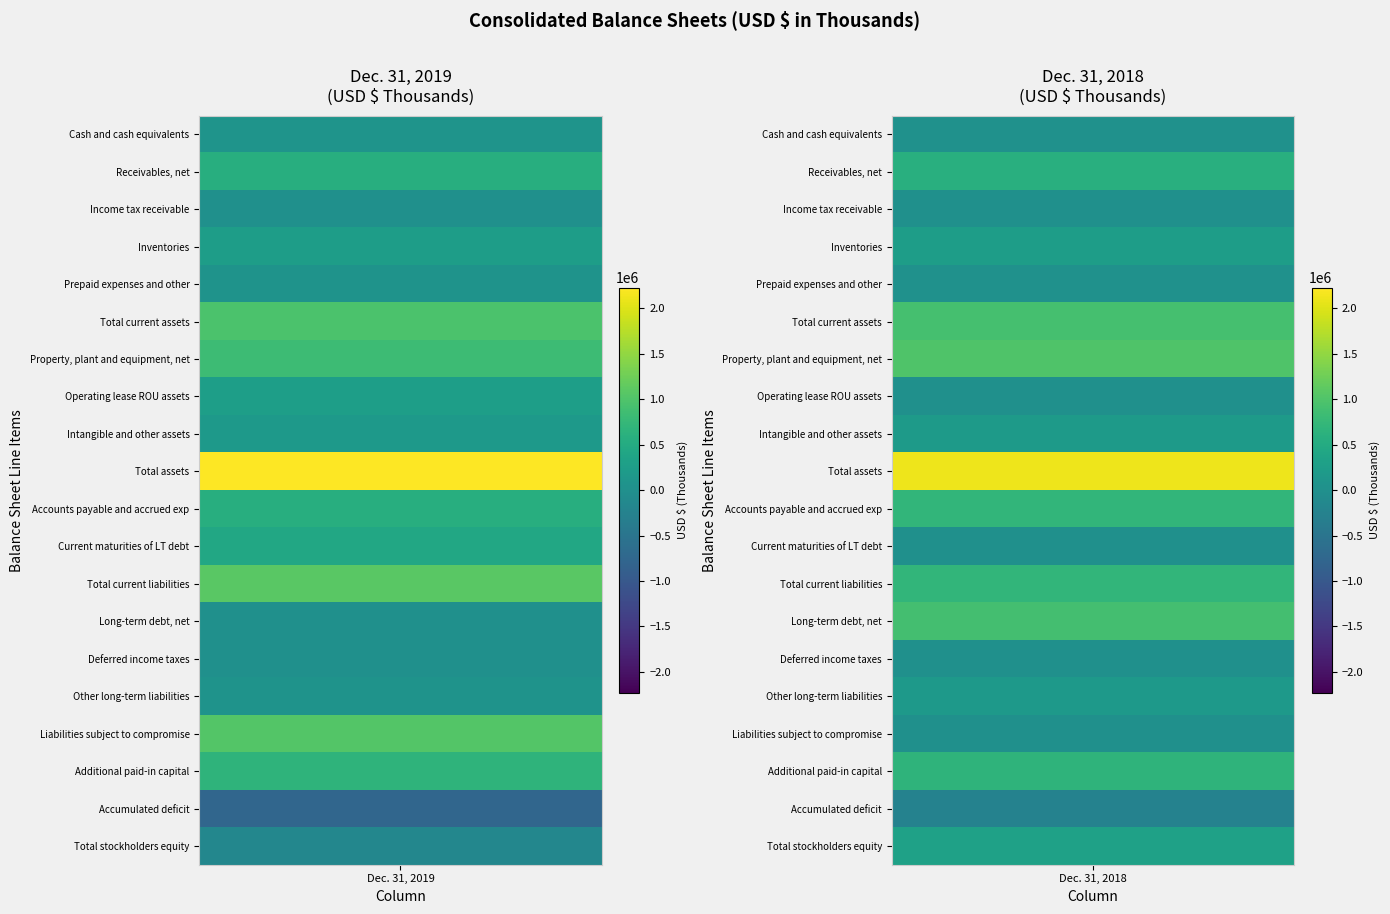

Reading left to right, extract all data points from this chart.

Cash and cash equivalents: 0=80011	1=24176
Receivables, net: 0=574146	1=589263
Income tax receivable: 0=1917	1=4220
Inventories: 0=250485	1=255484
Prepaid expenses and other: 0=60108	1=30665
Total current assets: 0=966667	1=912280
Property, plant and equipment, net: 0=820366	1=1006182
Operating lease ROU assets: 0=275596	1=0
Intangible and other assets: 0=165928	1=197512
Total assets: 0=2228557	1=2118492
Accounts payable and accrued exp: 0=565732	1=699661
Current maturities of LT debt: 0=440385	1=1174
Total current liabilities: 0=1092414	1=700835
Long-term debt, net: 0=4670	1=905170
Deferred income taxes: 0=5066	1=13707
Other long-term liabilities: 0=65777	1=184048
Liabilities subject to compromise: 0=1027393	1=0
Additional paid-in capital: 0=663849	1=661630
Accumulated deficit: 0=-760727	1=-260977
Total stockholders equity: 0=-170240	1=314732